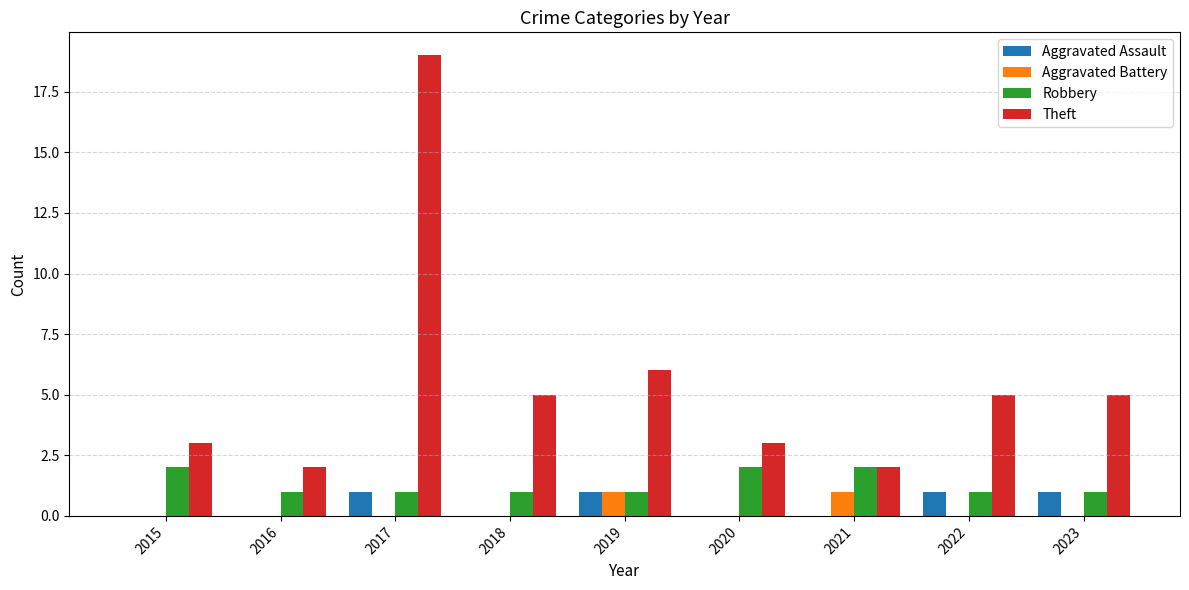

At which category is the sum across all series the highest?

2017